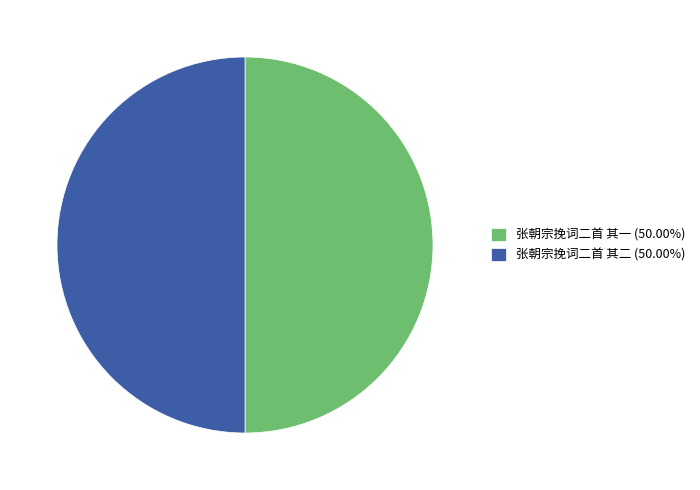

Combined, do 张朝宗挽词二首 其一 (50.00%) and 张朝宗挽词二首 其二 (50.00%) account for over 50%?

Yes